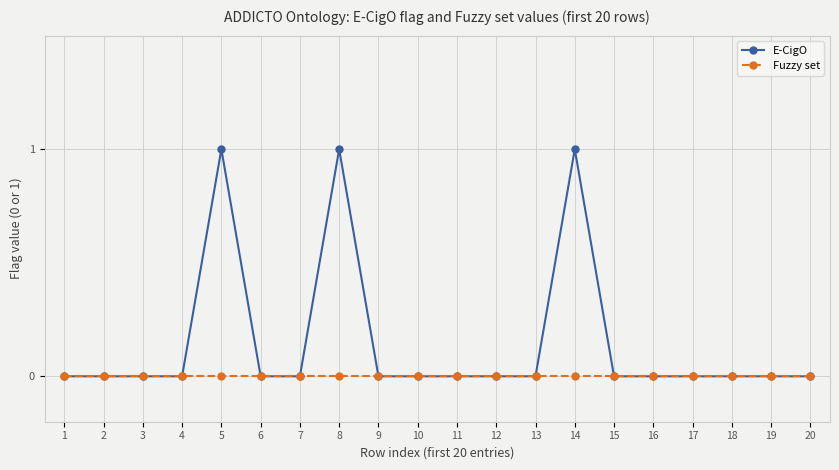

True or false: E-CigO has more than 0 interior local peaks.

True